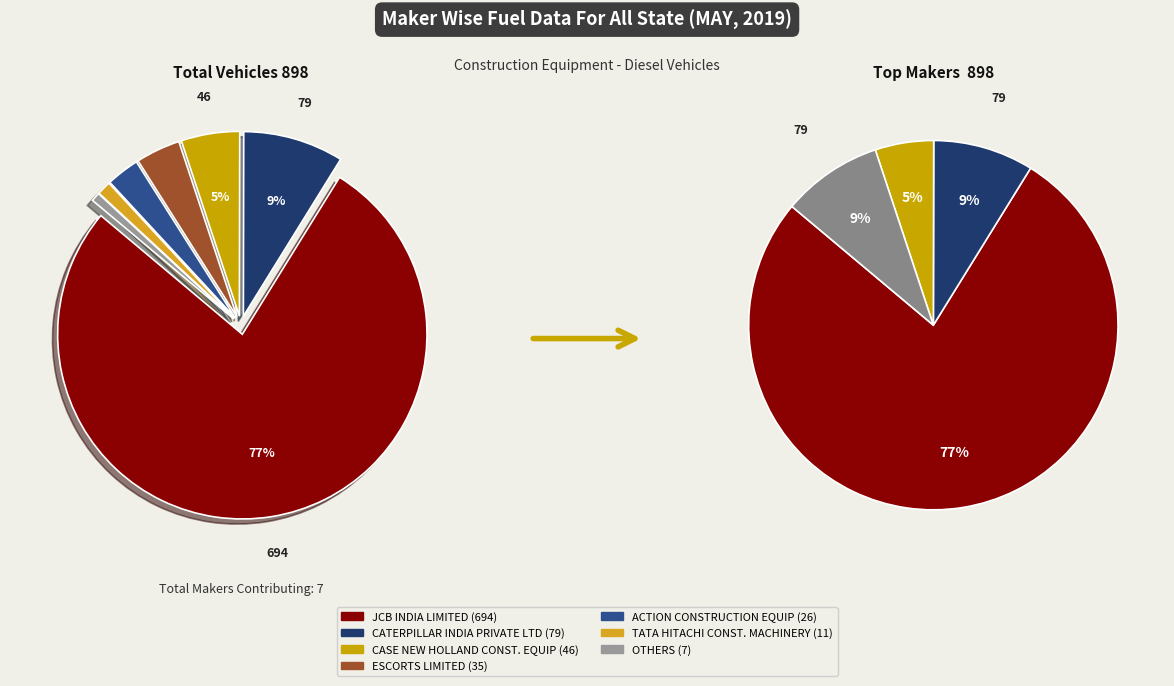

How much of the chart is everything except TATA HITACHI CONSTRUCTION MACHINERY?

98.8%